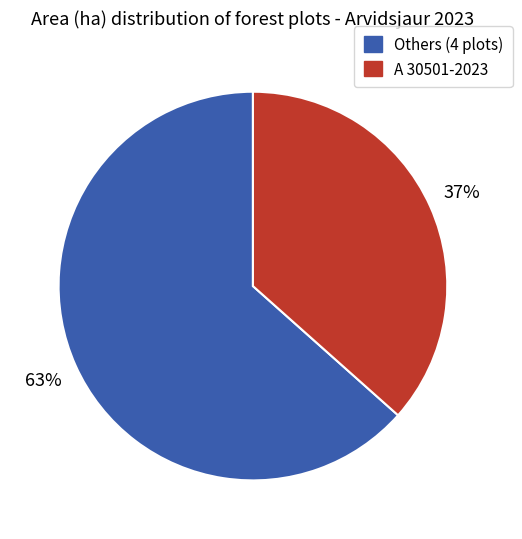

To the nearest percent, what is the average slice percentage?

50%